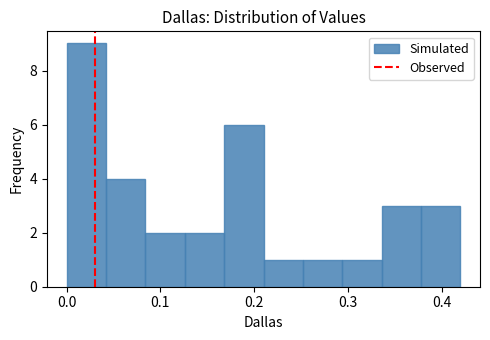

How tall is the bar that spans 0.042 to 0.084 on the x-axis? Neither the bar edges nor the heights are printed on the chart, so give them approximately, as read against the axes.

4